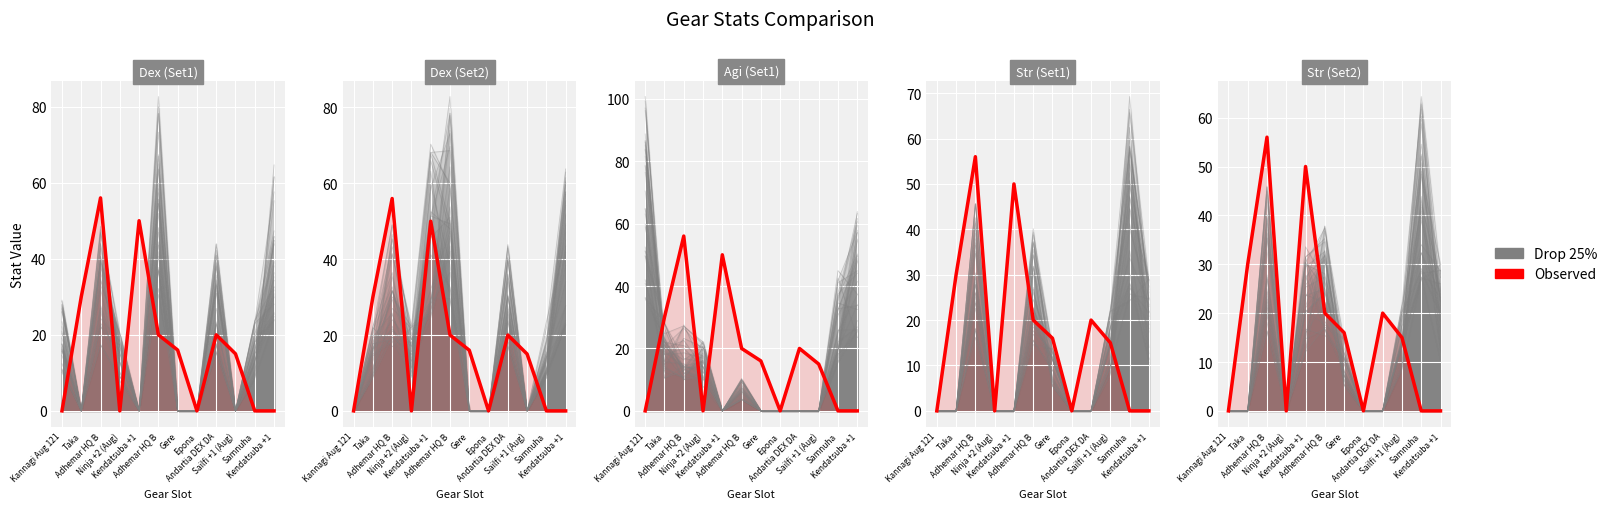

Reading left to right, transcribe all the data shown in this chart.

Drop 25%: 0.0	0.0	36.4	0.0	31.5	18.3	11.9	0.0	0.0	17.7	47.9	22.4
Observed: 0.0	30.0	56.0	0.0	50.0	20.0	16.0	0.0	20.0	15.0	0.0	0.0